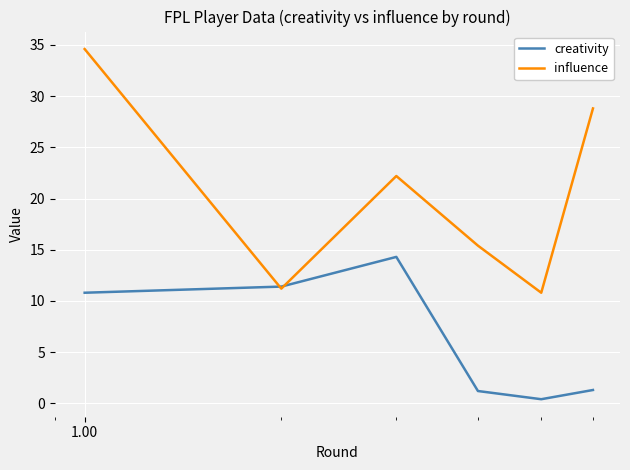

Which series has the widest spread of values?

influence